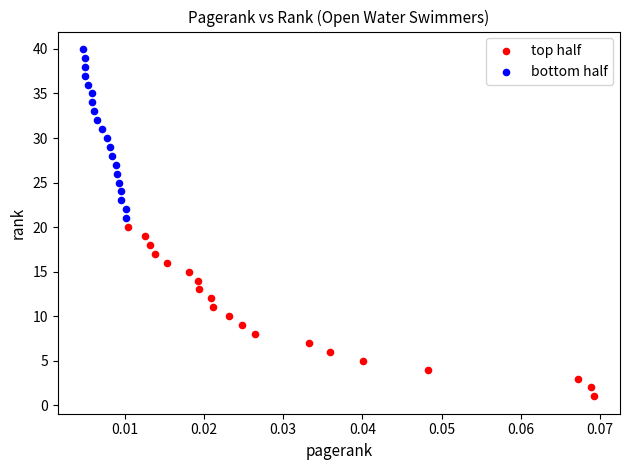

Which series contains the lowest Y value?

top half